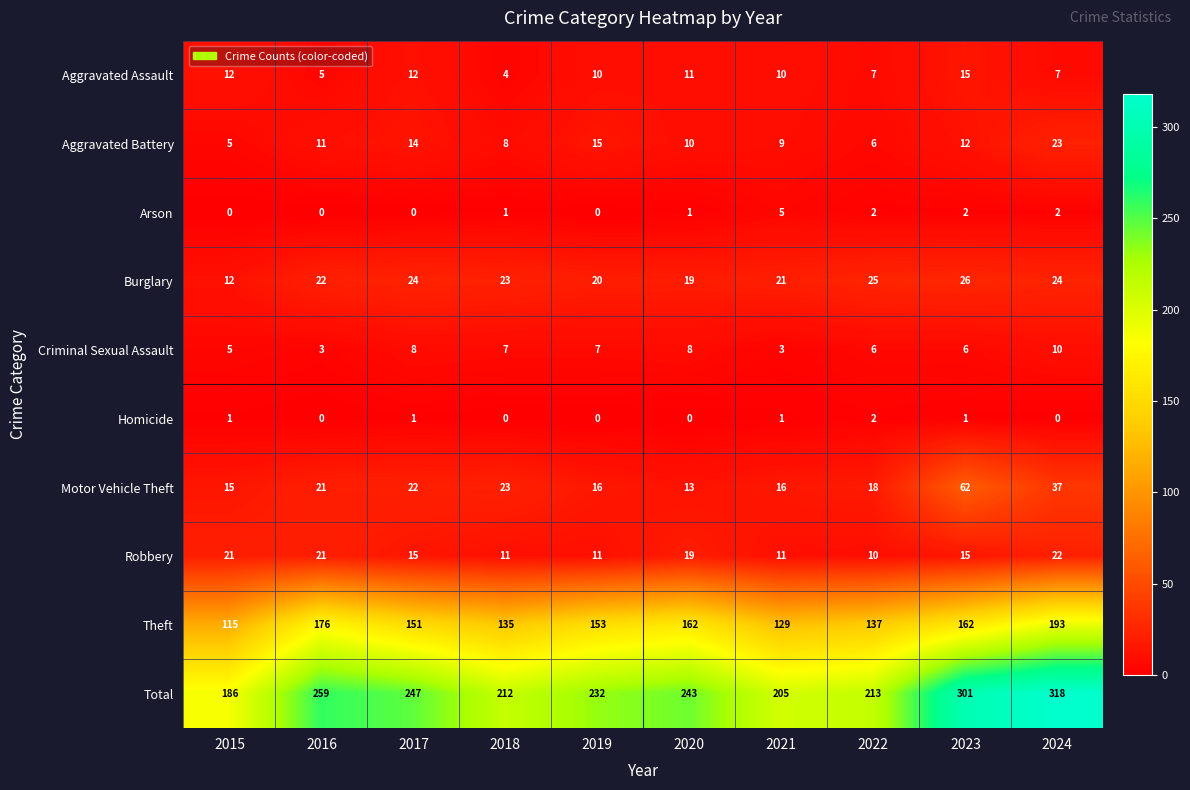

What is the difference between the Total values at 2016 and 2024?

59